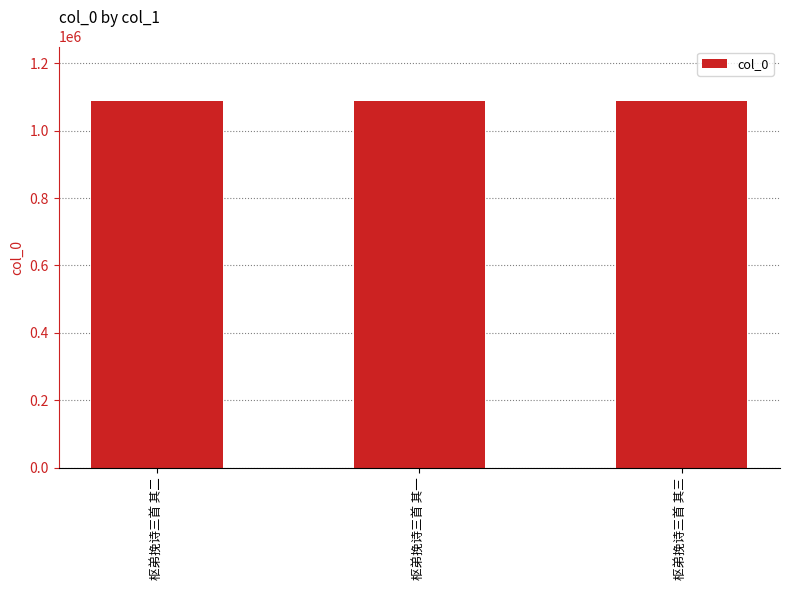

Is it true that the value at 枢弟挽诗三首 其一 is 1874290?

False